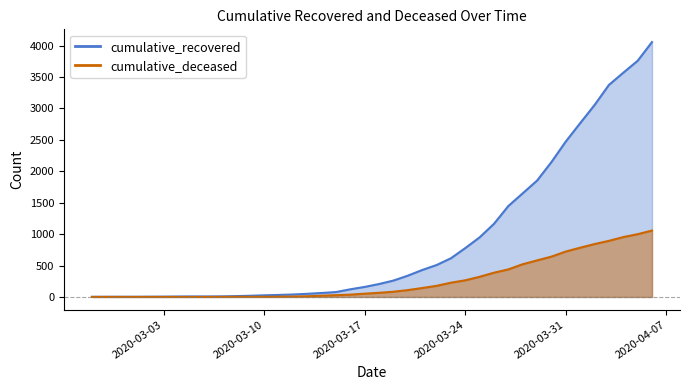

What is the difference between the maximum and minimum values in the cumulative_deceased series?

1057